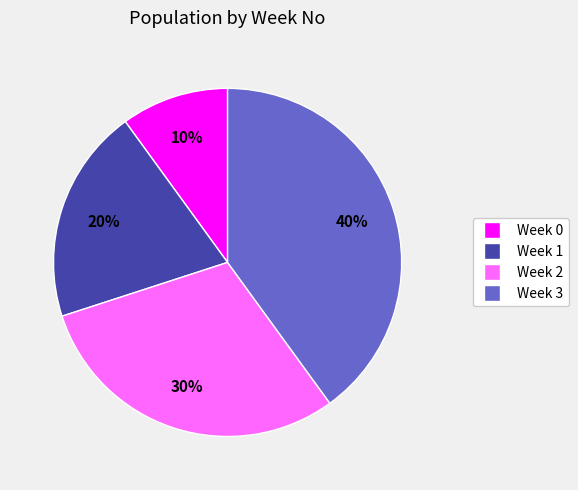

How many segments does this pie chart have?

4